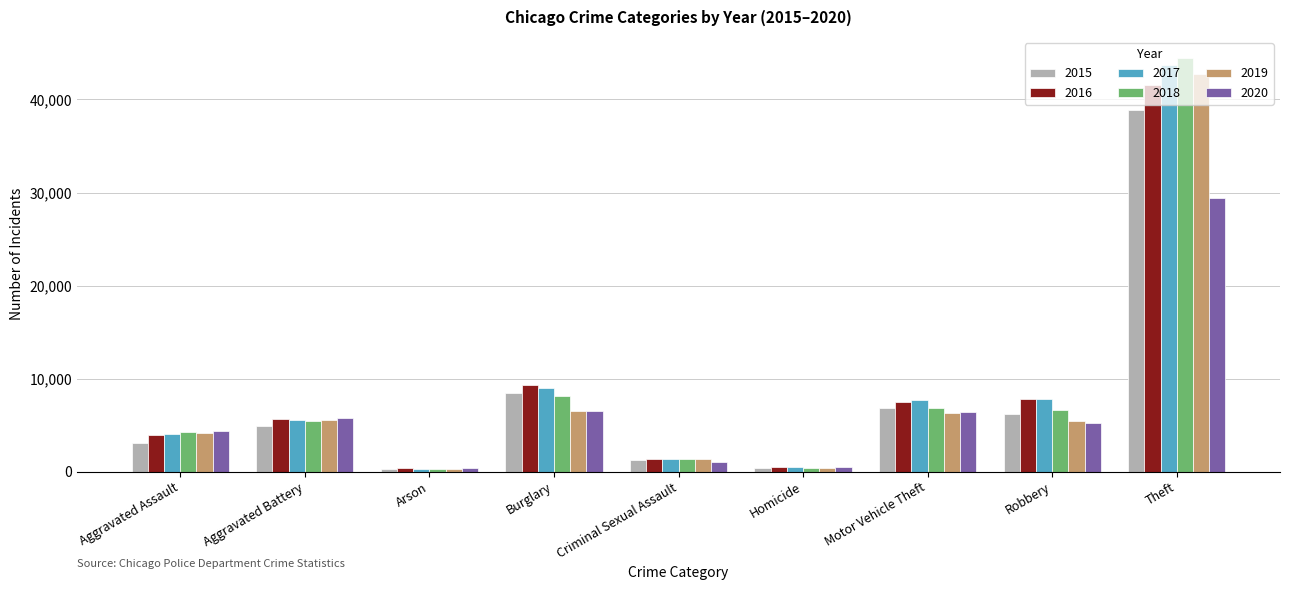

What is the maximum value for 2019?

42762